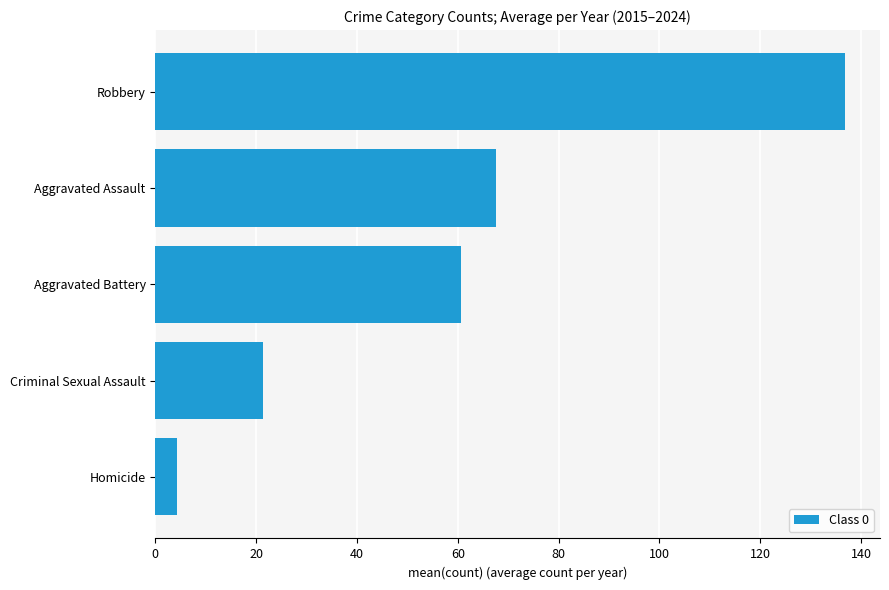

Is it true that the value at Aggravated Assault is 43.9?

False